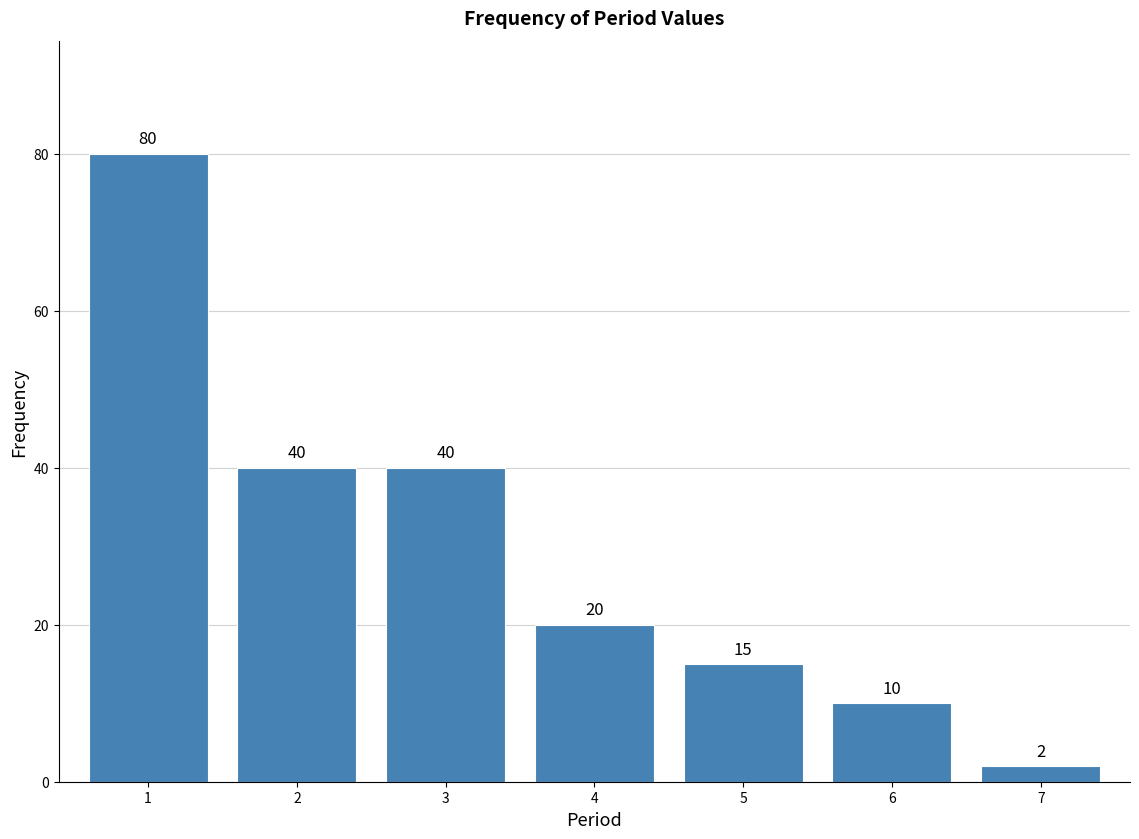

Reading right to left, extract all data points from this chart.

2	10	15	20	40	40	80